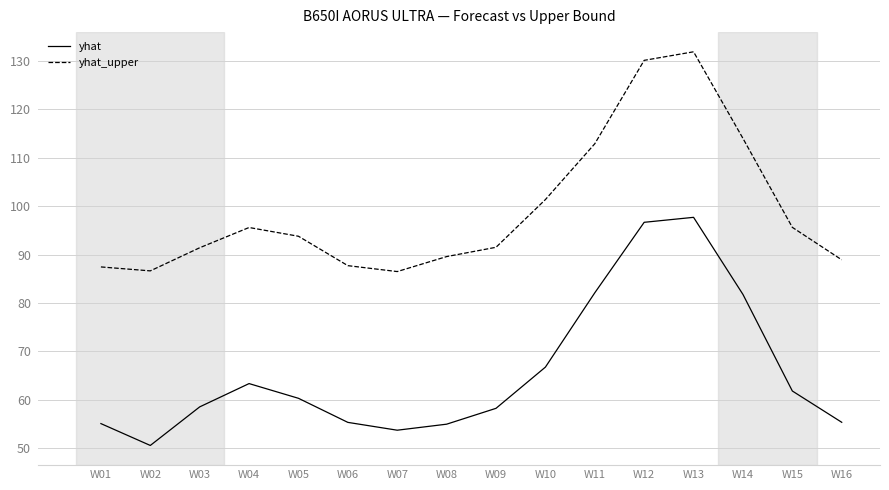

What is the approximate value of yhat_upper at W01?

87.4